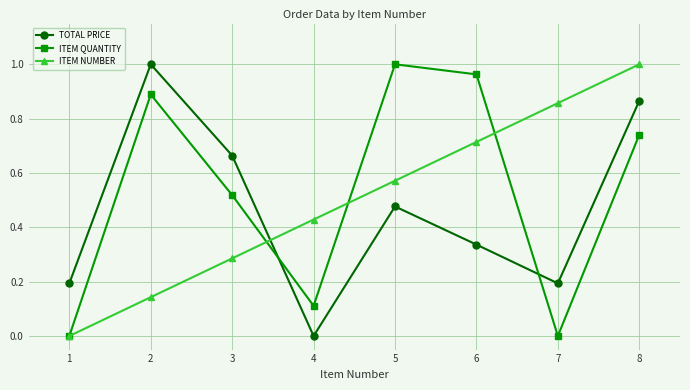

How many lines are shown in the chart?

3